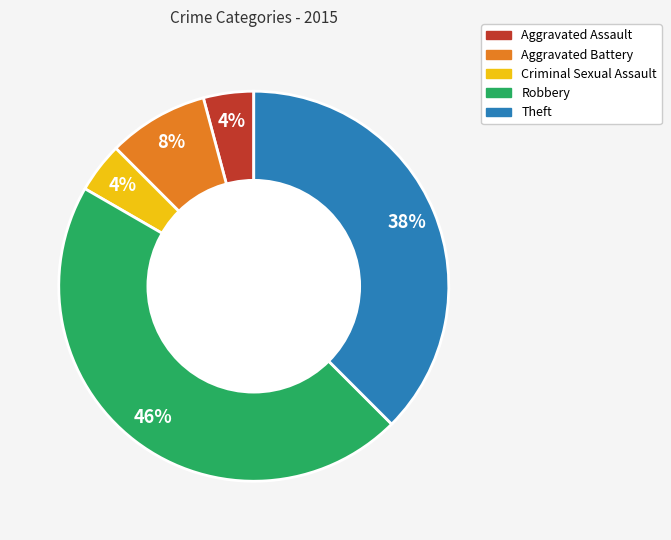

Which category has the biggest portion of the pie?

Robbery